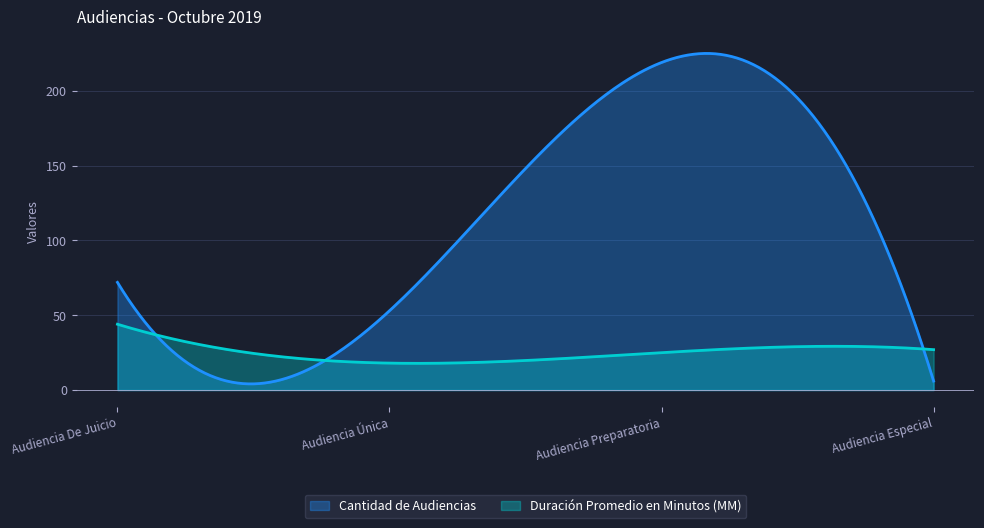

Between Audiencia Preparatoria and Audiencia De Juicio, which is larger?

Audiencia Preparatoria